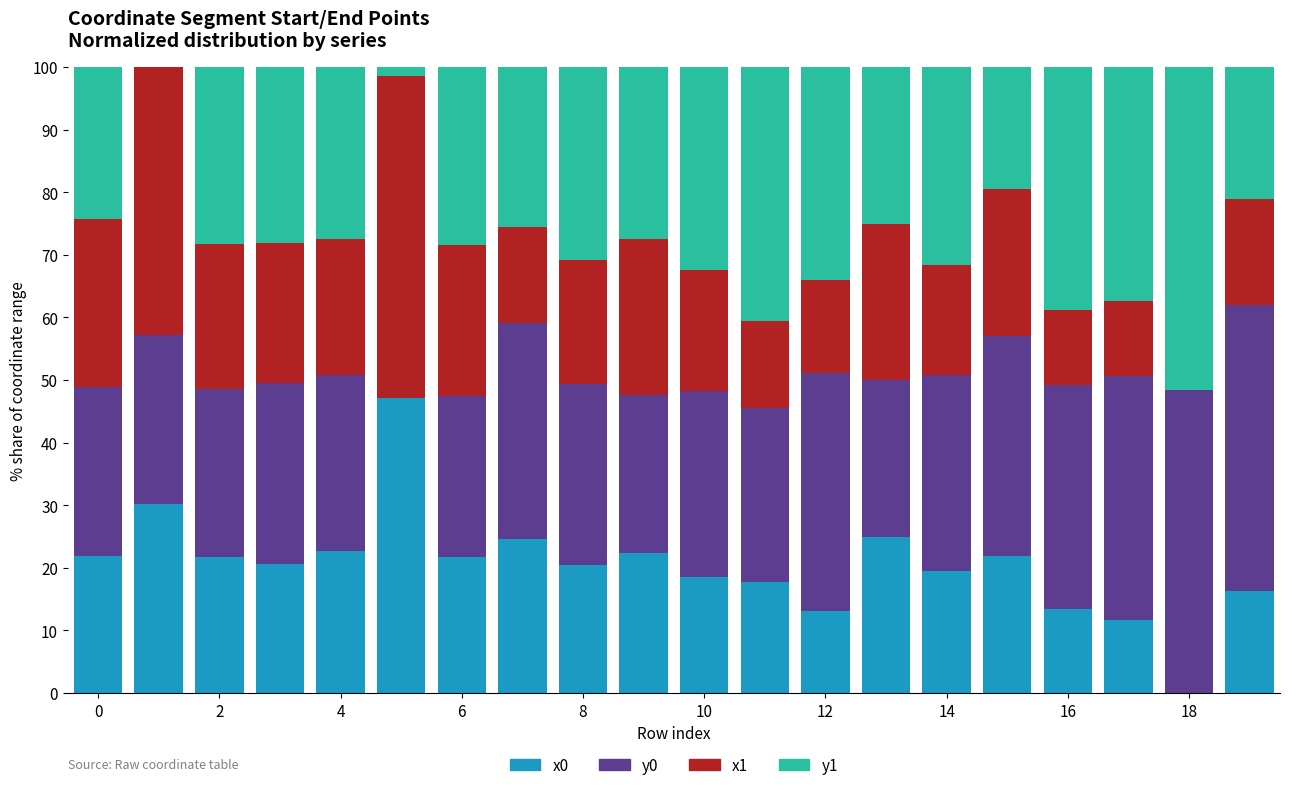

What is the sum of all x0 values?

410.6